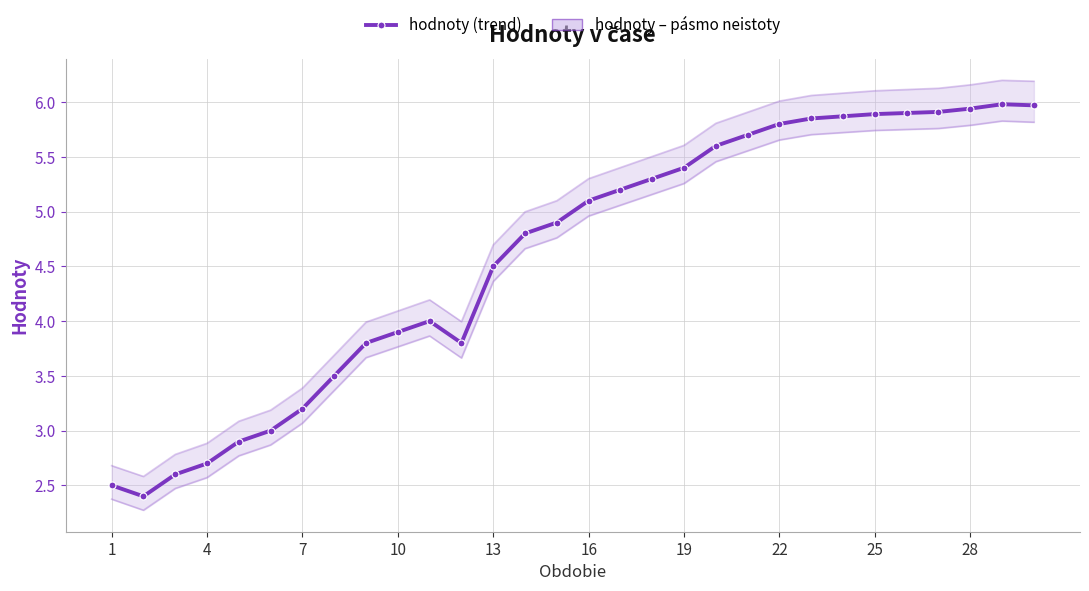

How many points are higher than both their immediate neighbors (excluding endpoints)?

2